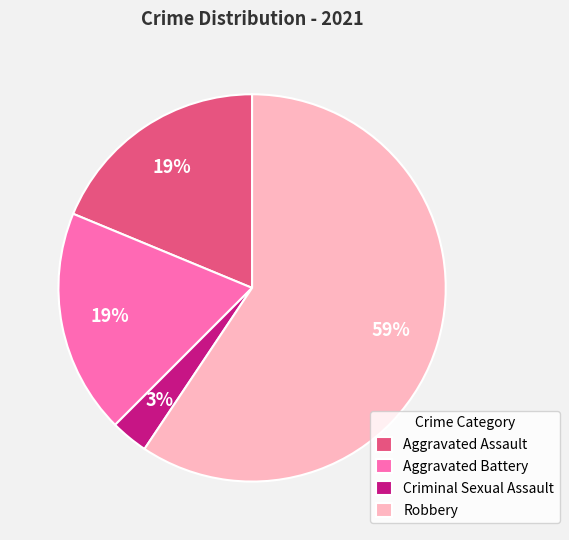

Is there any slice that represents more than half of the pie?

Yes